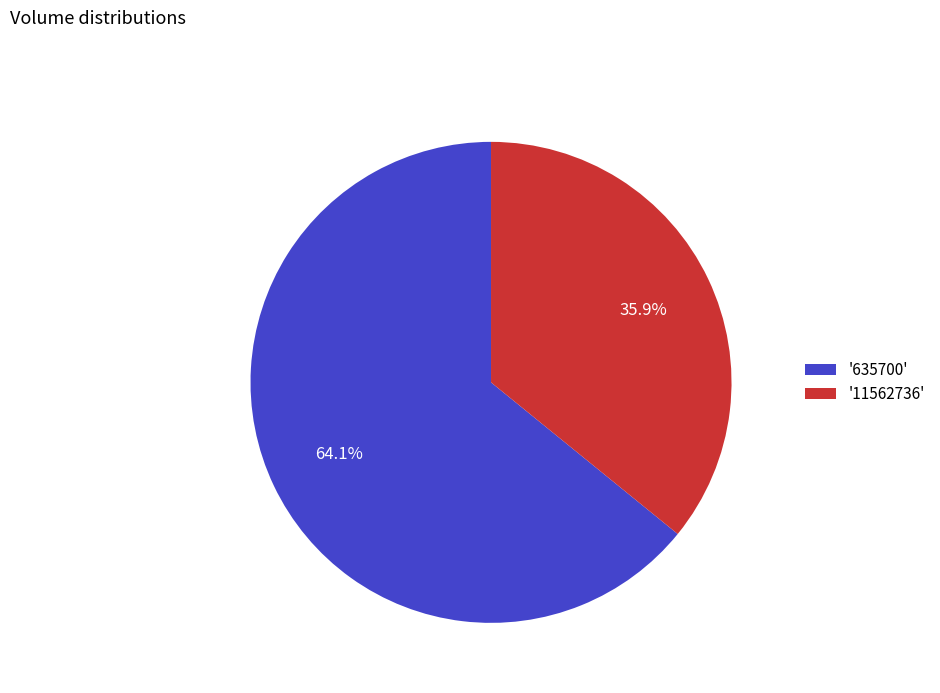

Between '11562736' and '635700', which is larger?

'635700'